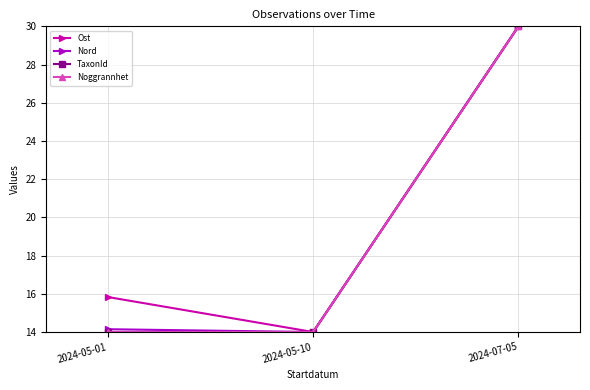

What is the sum of all Noggrannhet values?

58.0